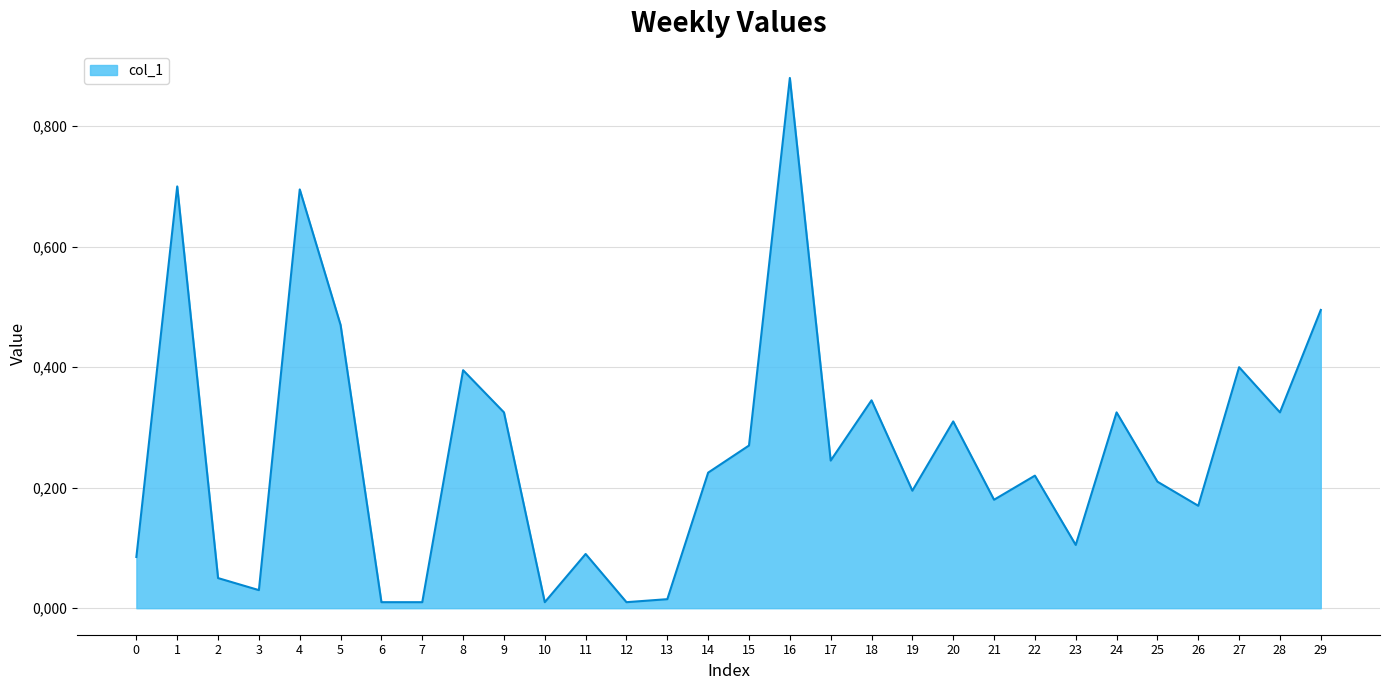

True or false: the data shows 0.0 at 7.

False